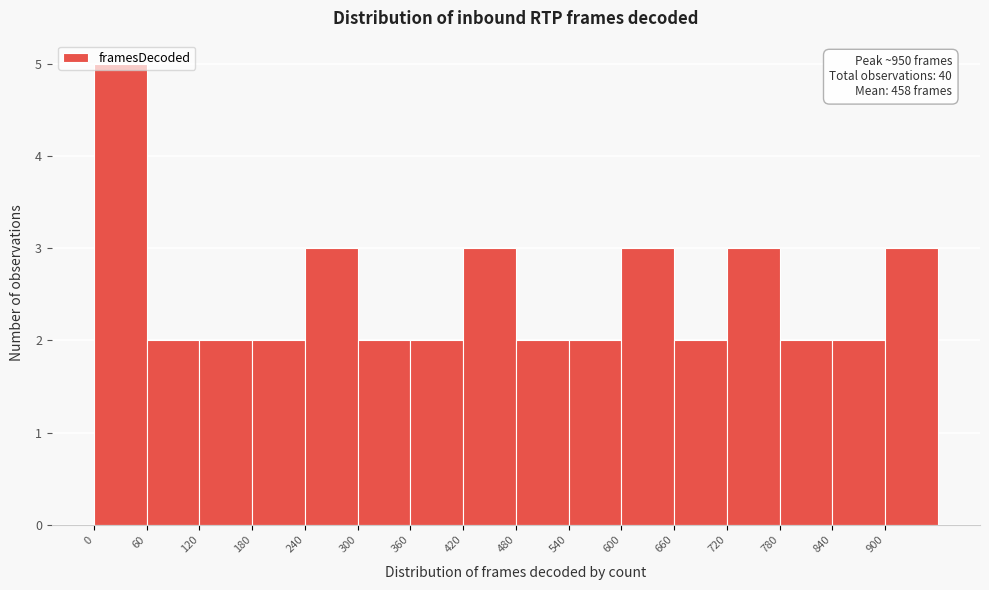

Over which range of the x-axis is the bar tallest?

0 to 60